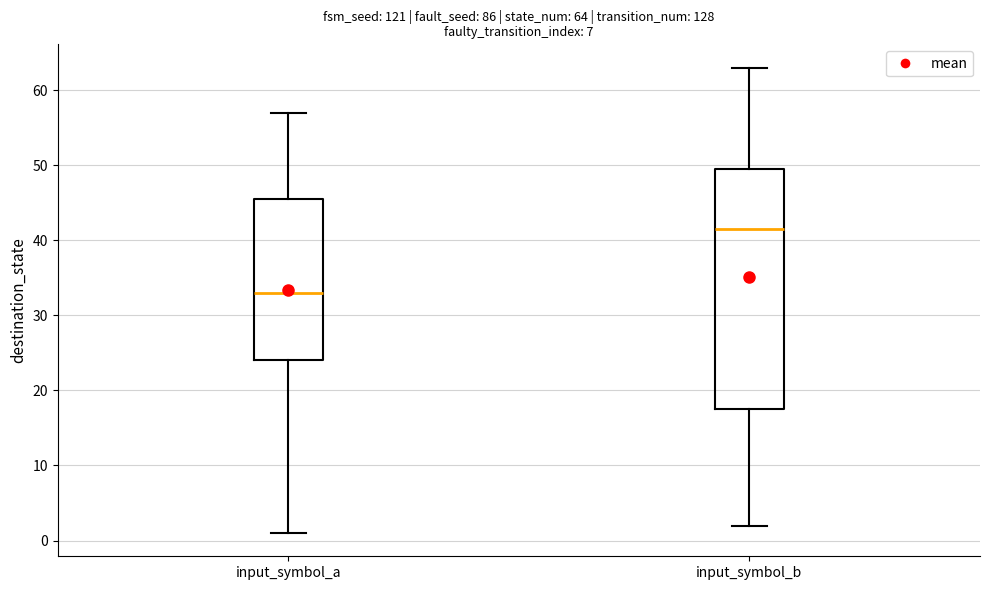

Which box is the tallest, from its lower edge to its upper edge?

input_symbol_b